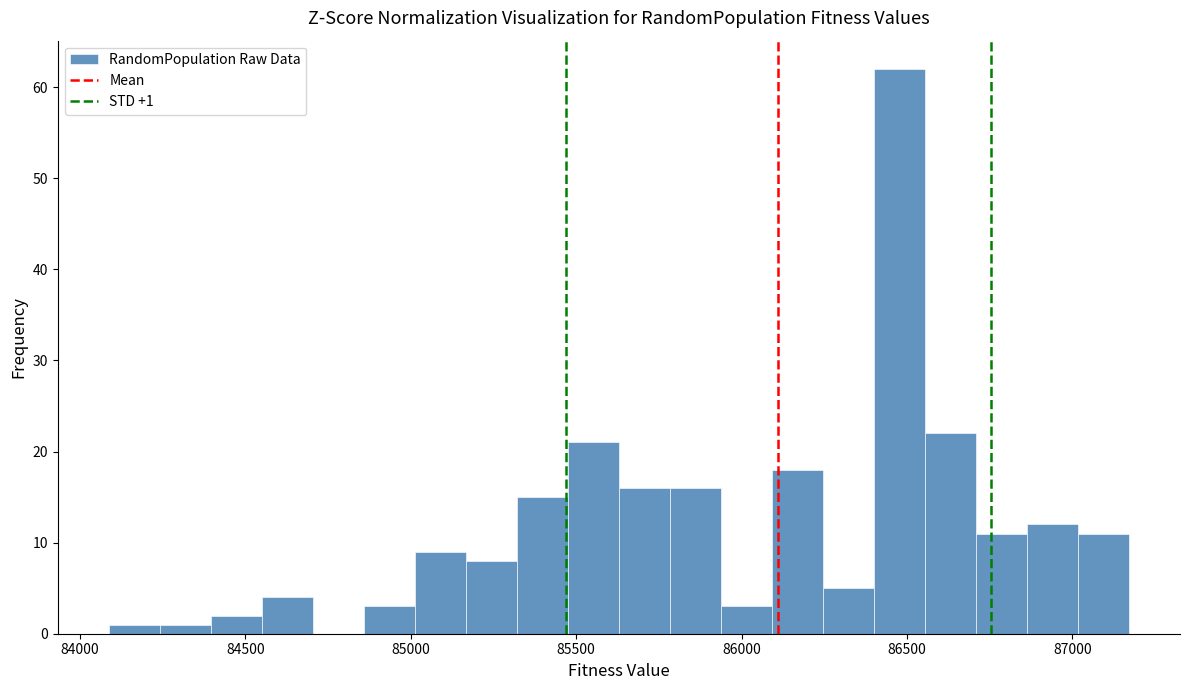

Around what value on the x-axis is the tallest bar? Give the approximate position of its centre, as read against the axis.

86500